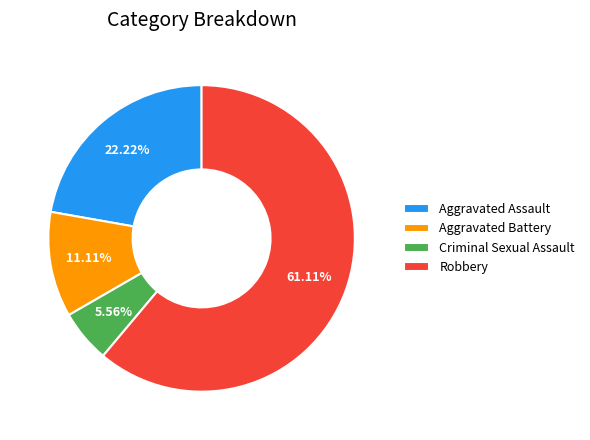

To the nearest percent, what is the difference between the Aggravated Assault and Criminal Sexual Assault slice percentages?

17%